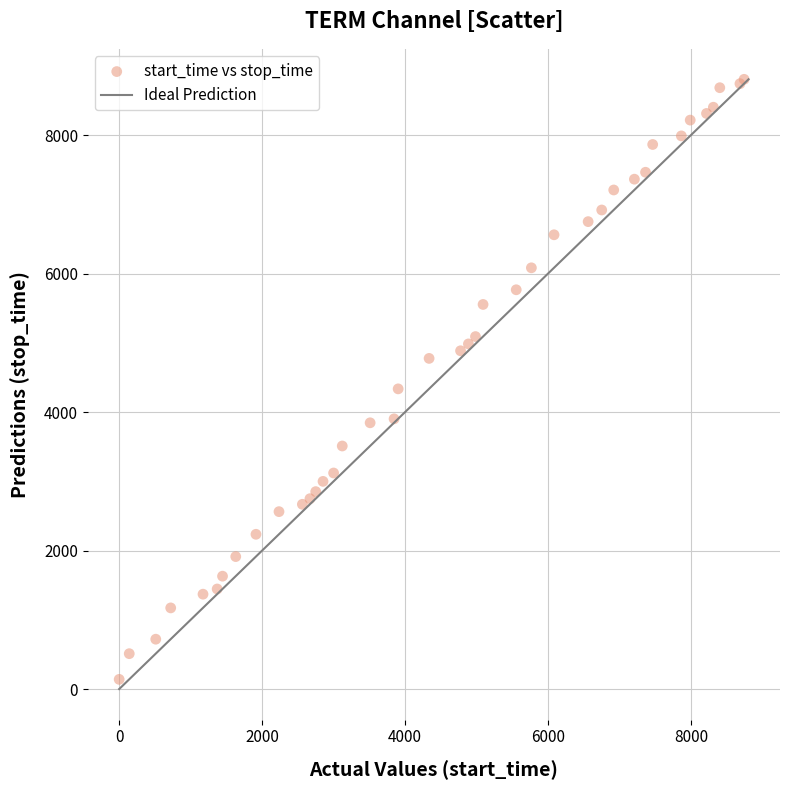

What Y value in the scatter plot is closest to 4473?

4336